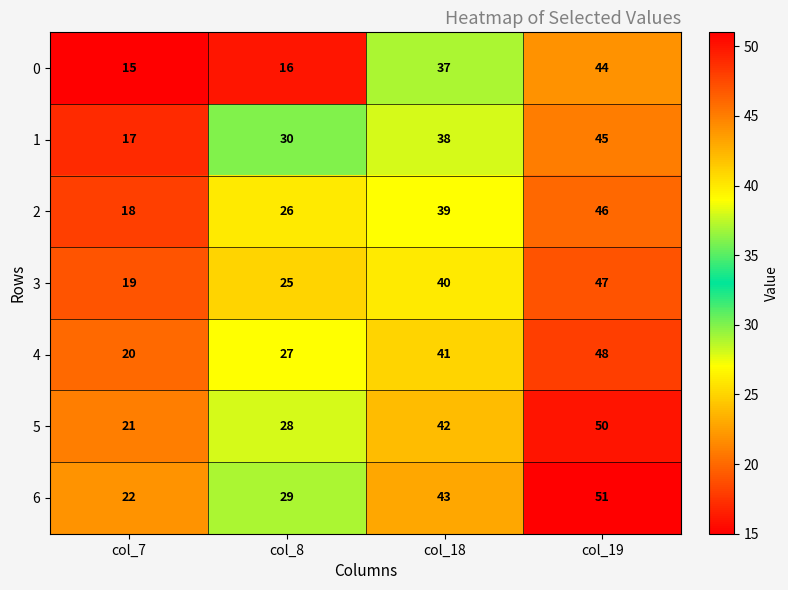

At which category is the sum across all series the highest?

col_19